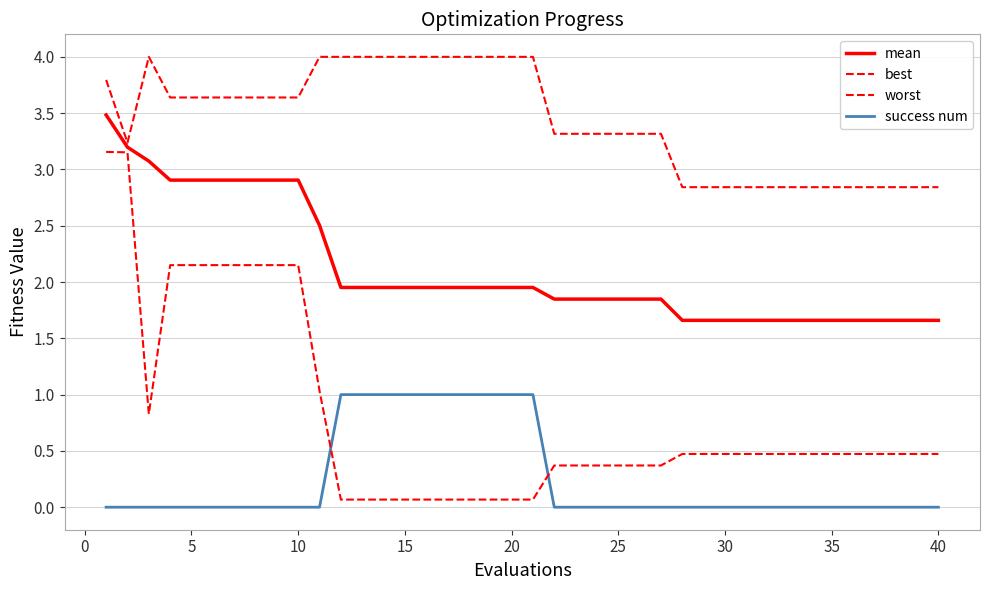

How many lines are shown in the chart?

4